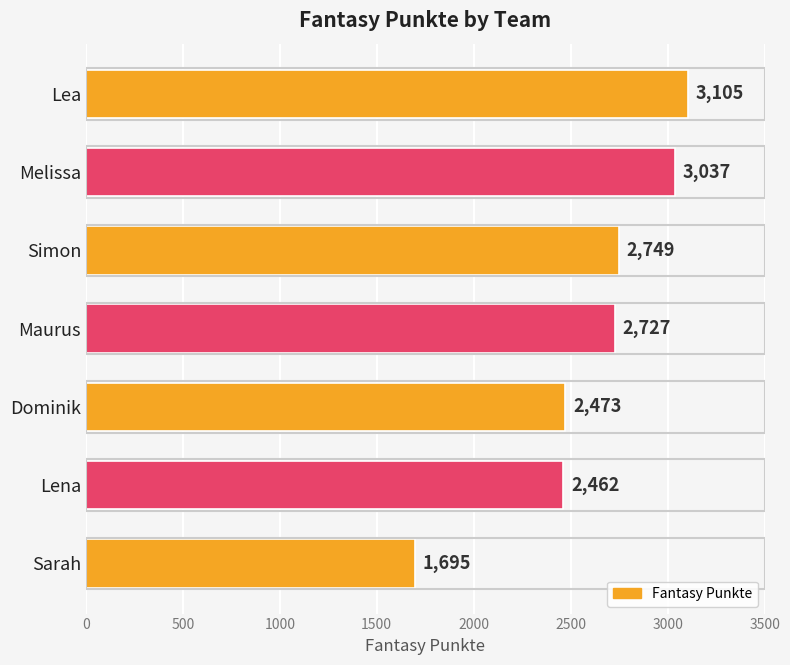

Reading top to bottom, extract all data points from this chart.

Lea=3105	Melissa=3037	Simon=2749	Maurus=2727	Dominik=2473	Lena=2462	Sarah=1695